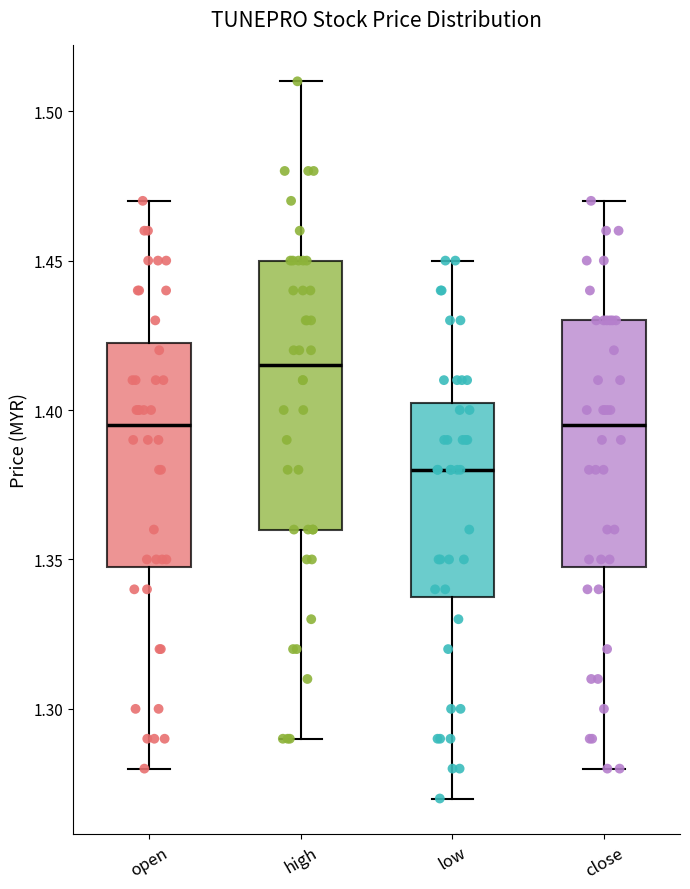

Where does the lower whisker of the box for low end on the y-axis? The values are not printed on the chart, so give them approximately, as read against the axis.

1.270